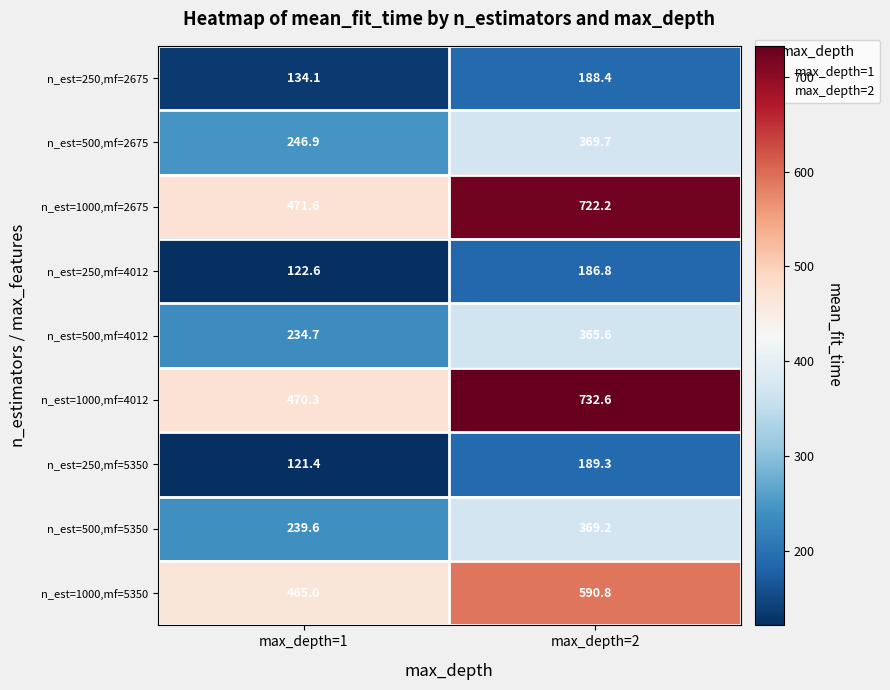

Which series has the largest total across all categories?

n_est=1000,mf=4012